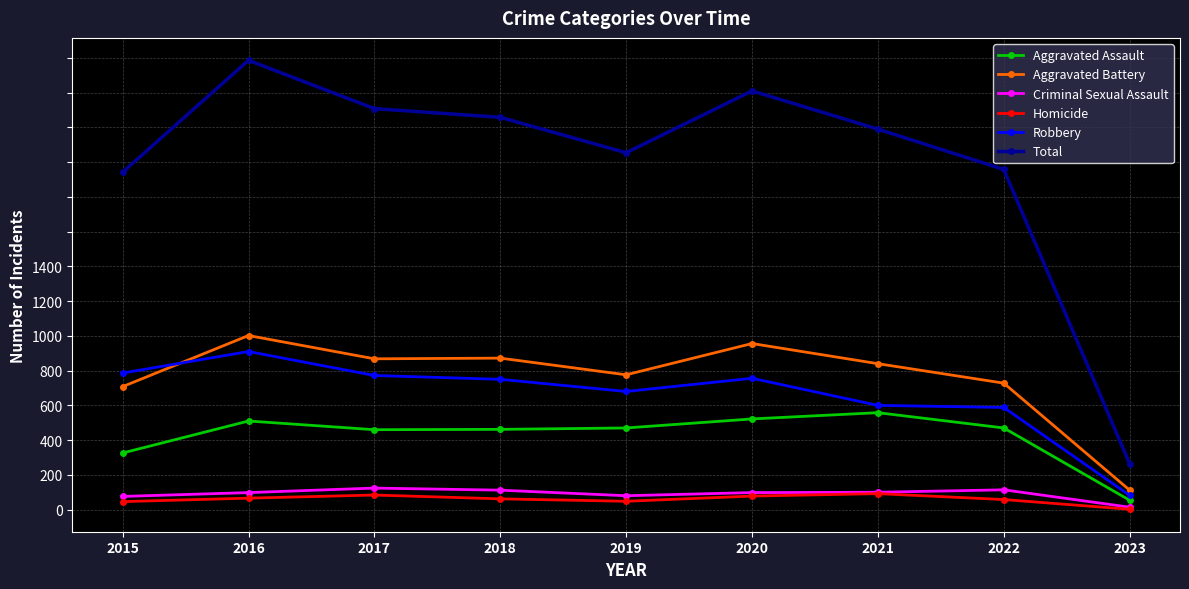

At which label is Criminal Sexual Assault closest to 34?

2015